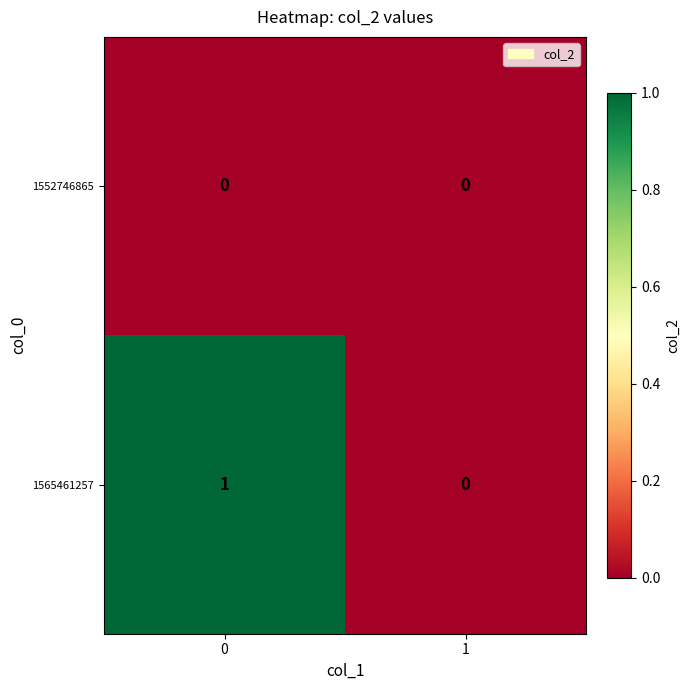

How many categories are shown in the chart?

2